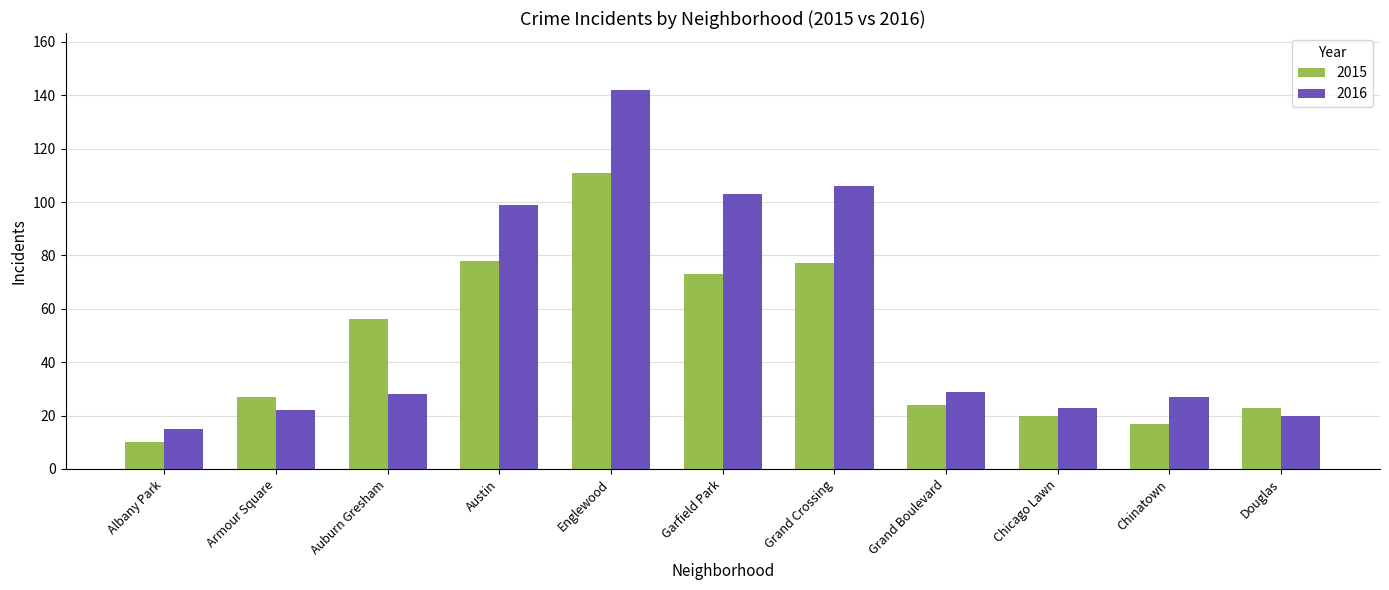

What is the value of the 2015 bar at the 3rd from the left?

56